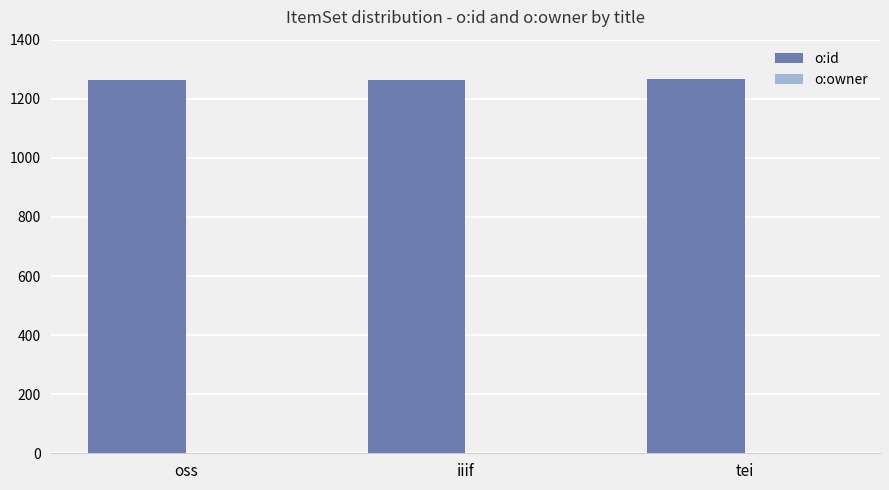

The value of o:id at tei is 1266. True or false?

True